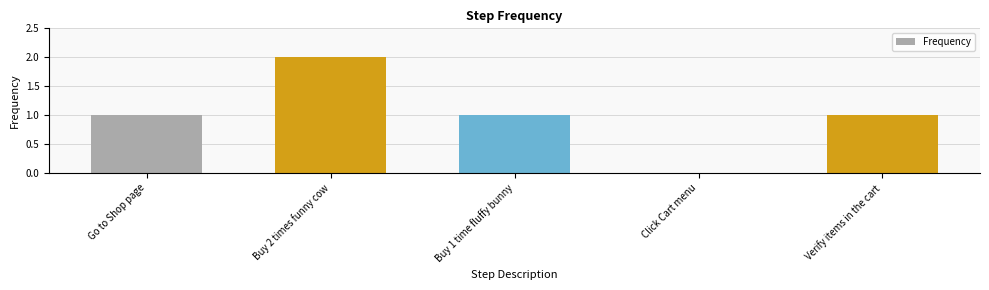

How many positive values are there?

4